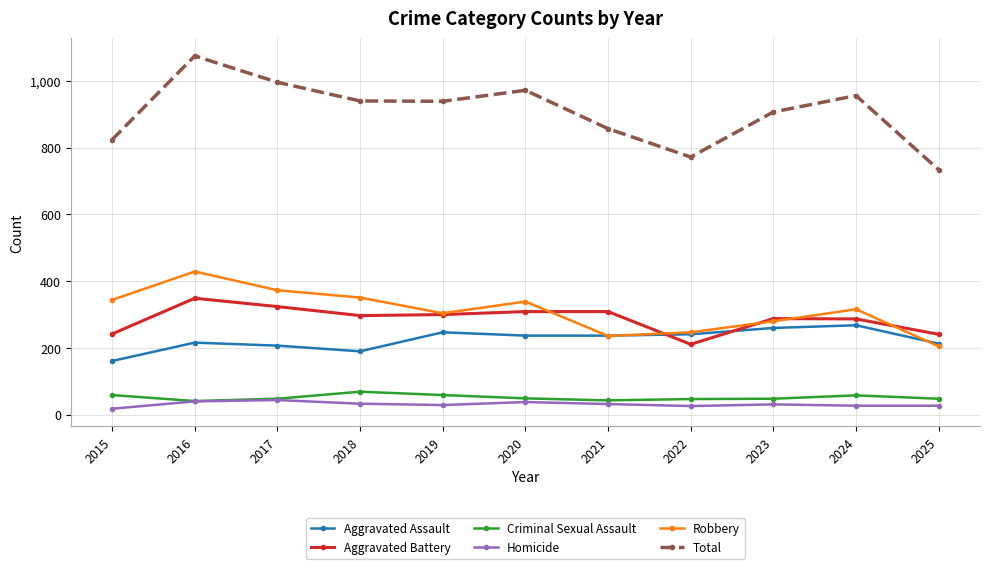

True or false: Homicide has a value of 27 at 2024.

True